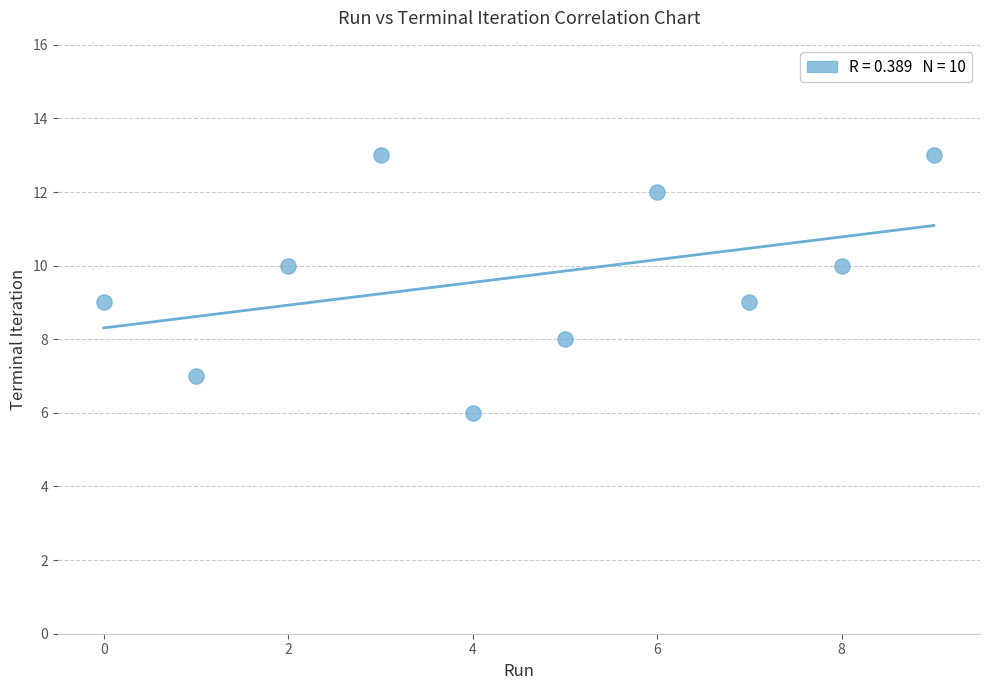

What is the average Y value?

10